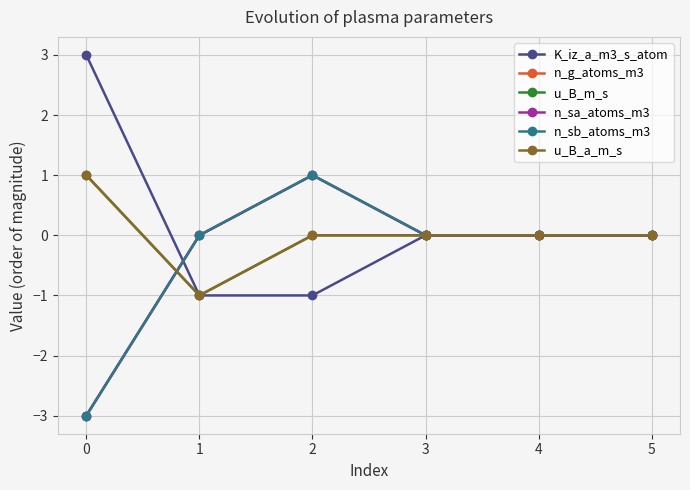

At which label does n_sb_atoms_m3 first exceed 0?

2